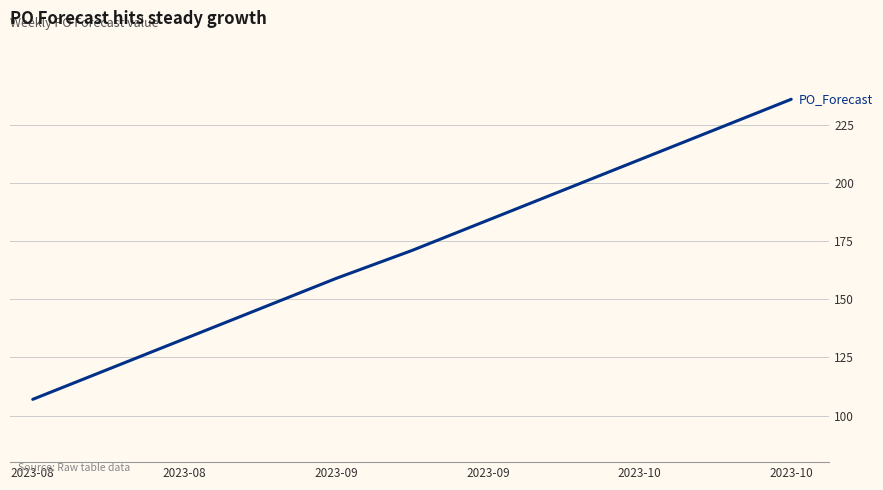

What is the difference between the maximum and minimum values?

129